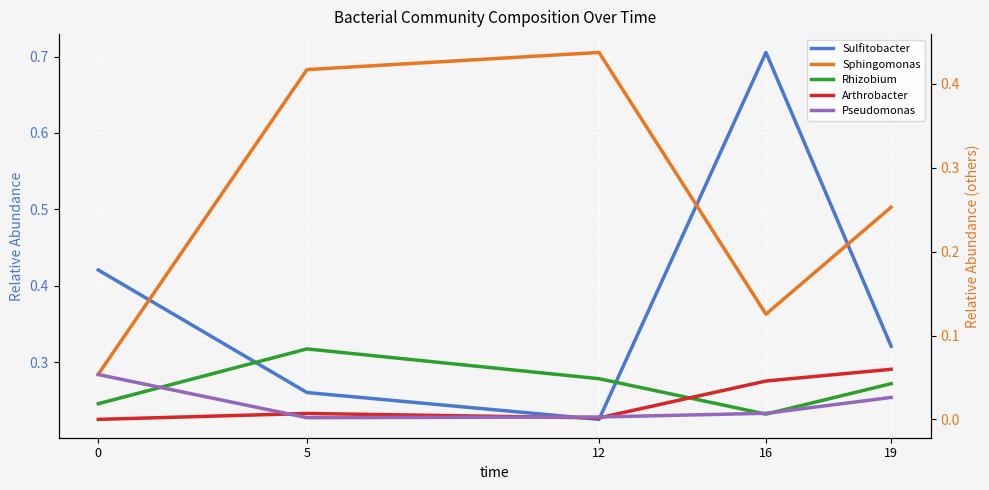

Reading left to right, transcribe all the data shown in this chart.

Sulfitobacter: 0=0.4	5=0.3	12=0.2	16=0.7	19=0.3
Sphingomonas: 0=0.1	5=0.4	12=0.4	16=0.1	19=0.3
Rhizobium: 0=0.0	5=0.1	12=0.0	16=0.0	19=0.0
Arthrobacter: 0=0.0	5=0.0	12=0.0	16=0.0	19=0.1
Pseudomonas: 0=0.1	5=0.0	12=0.0	16=0.0	19=0.0